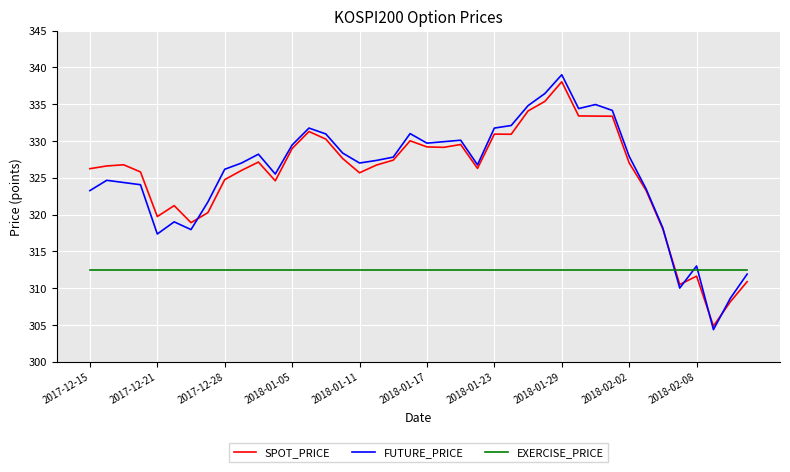

True or false: EXERCISE_PRICE and FUTURE_PRICE intersect in this chart.

True